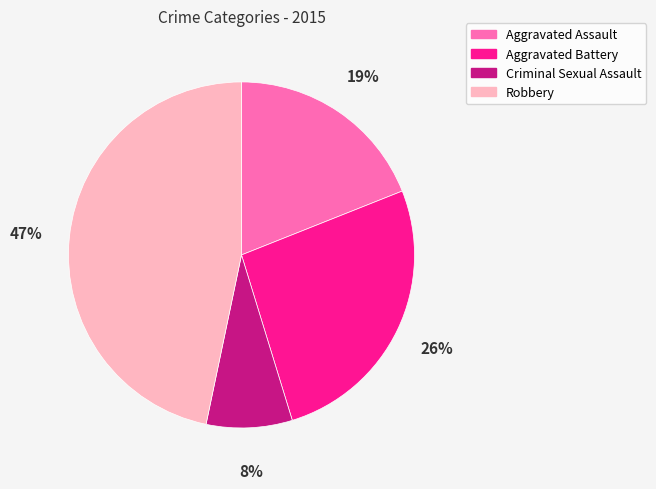

Which has a higher value, Robbery or Aggravated Assault?

Robbery